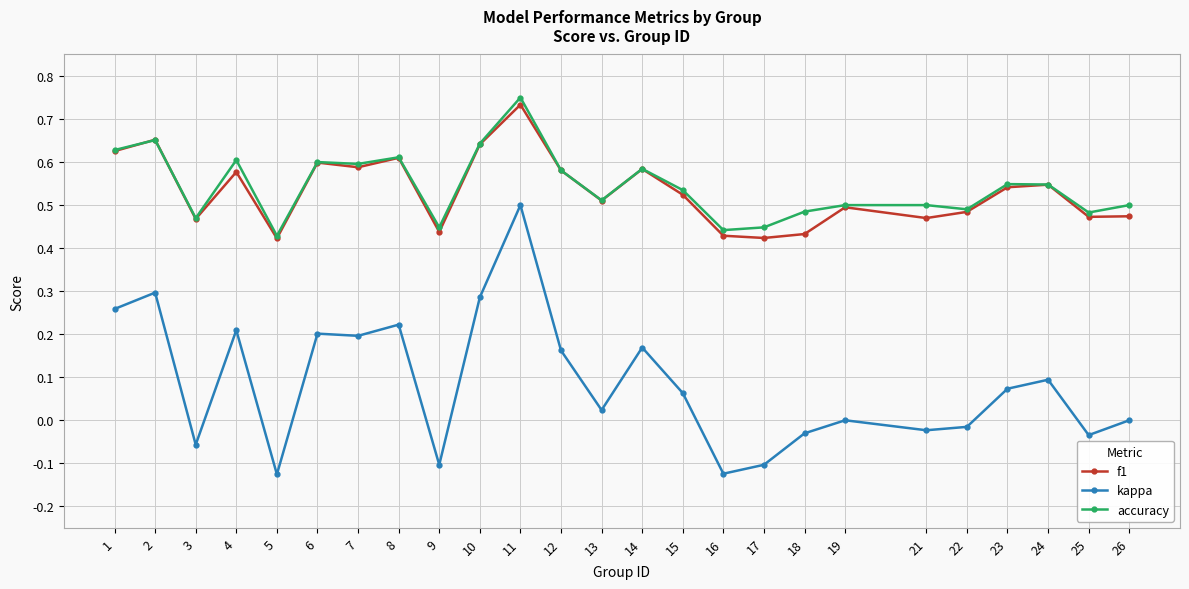

What is the sum of all kappa values?

2.1